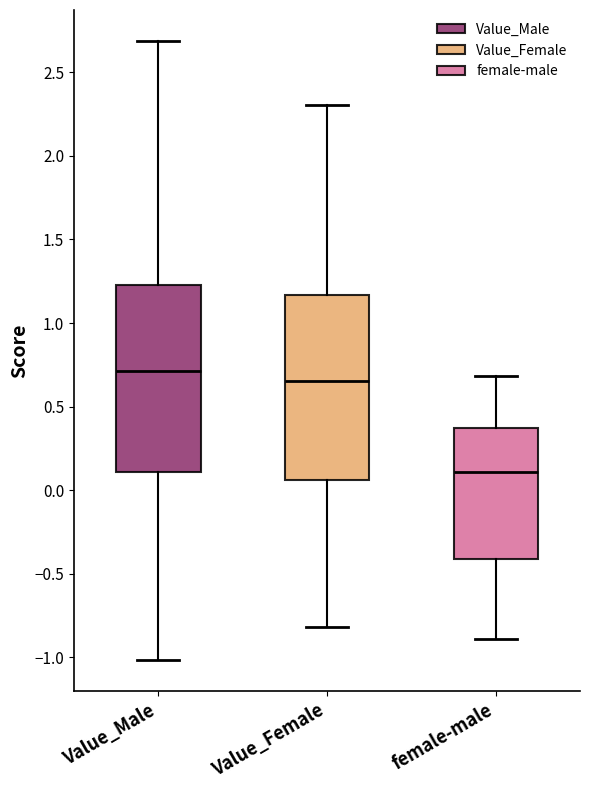

Where does the median line of the box for female-male sit on the y-axis? The values are not printed on the chart, so give them approximately, as read against the axis.

0.10